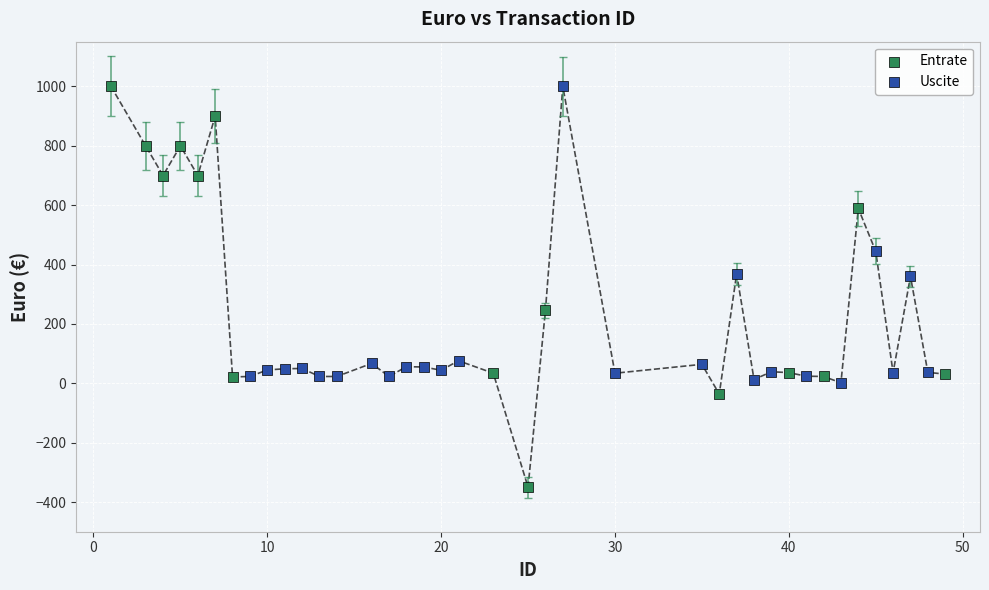

Which series reaches the minimum Y coordinate?

Entrate